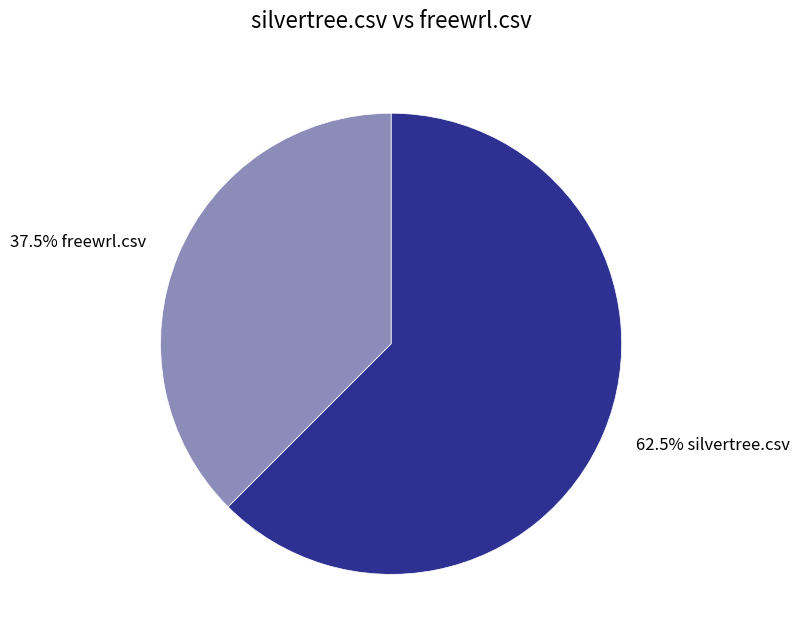

Which has a higher value, 62.5% silvertree.csv or 37.5% freewrl.csv?

62.5% silvertree.csv